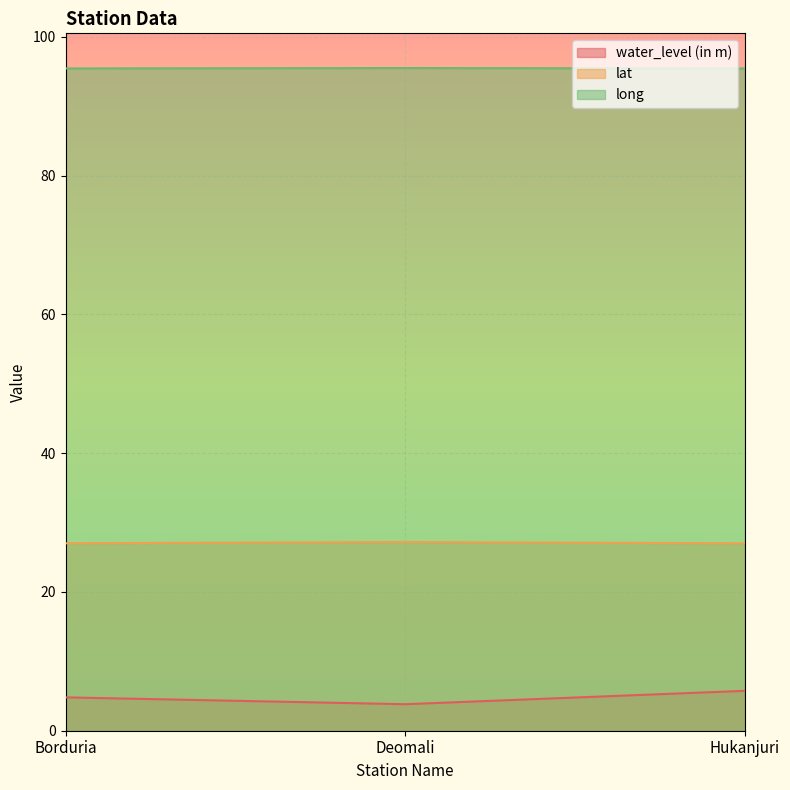

Reading right to left, what are all the values shown in this chart?

water_level (in m): Hukanjuri=5.8	Deomali=3.8	Borduria=4.8
lat: Hukanjuri=27.0	Deomali=27.2	Borduria=27.0
long: Hukanjuri=95.5	Deomali=95.5	Borduria=95.5